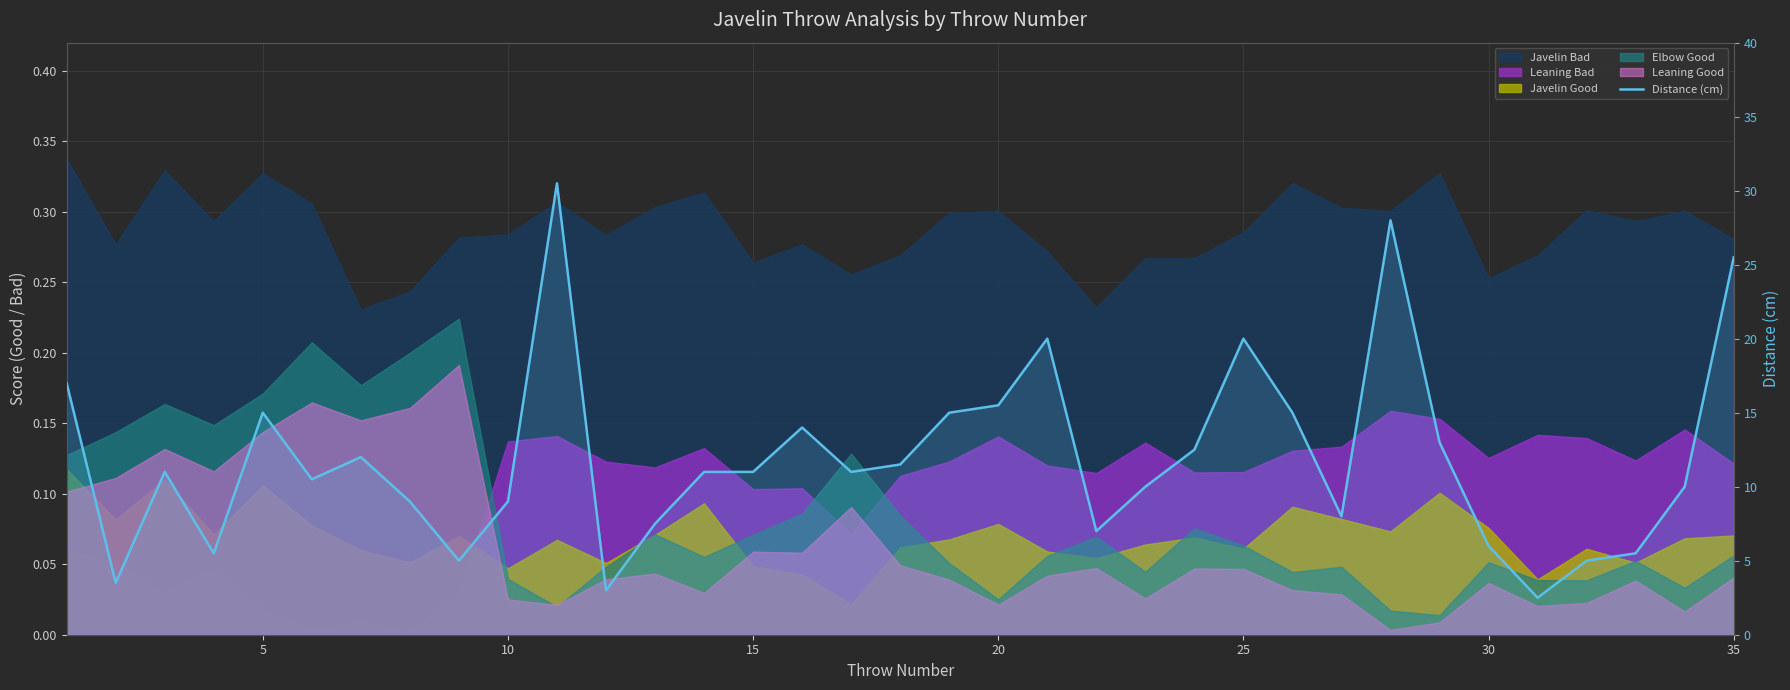

How many categories are shown in the chart?

35